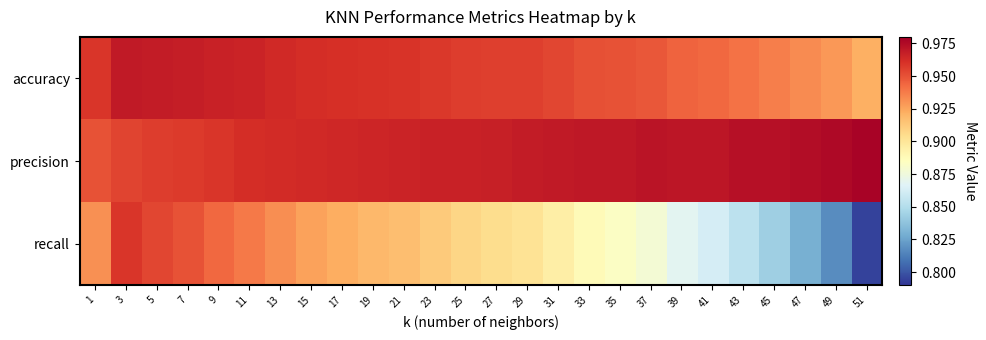

At how many categories does at least one series exceed 0?

26